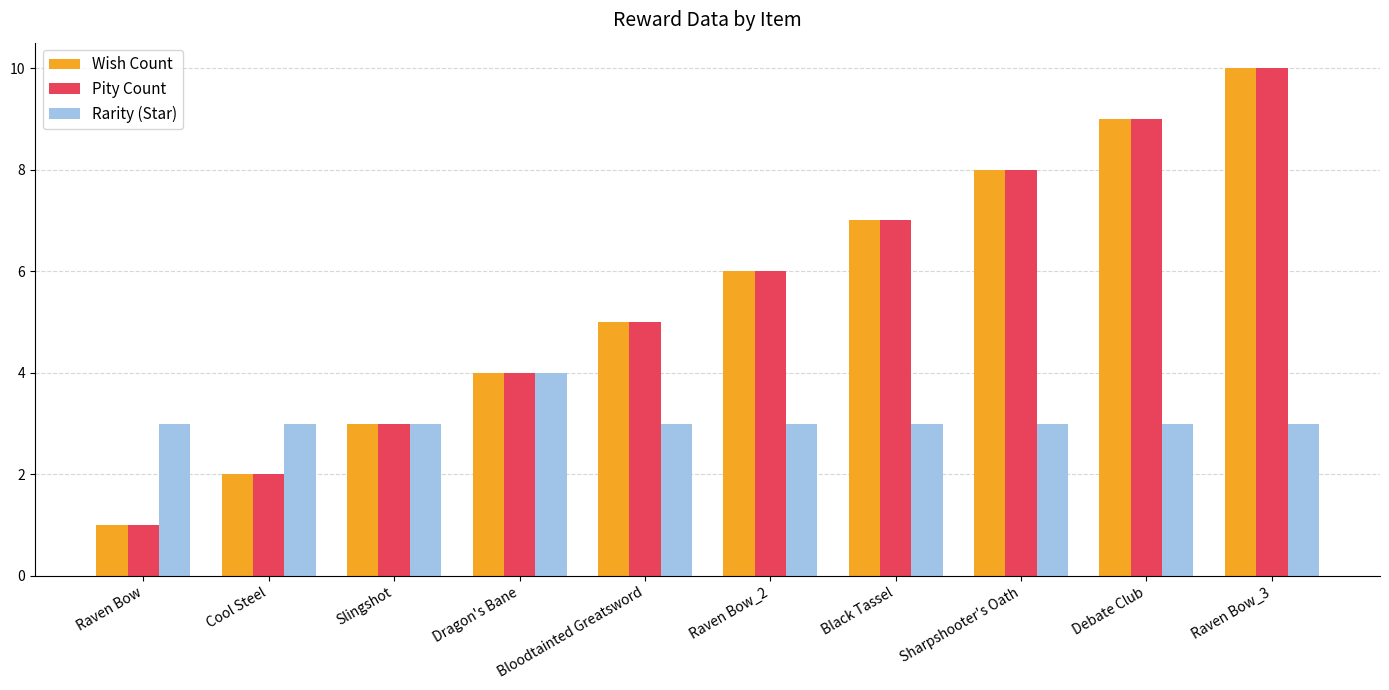

True or false: Wish Count has a value of 13 at Debate Club.

False